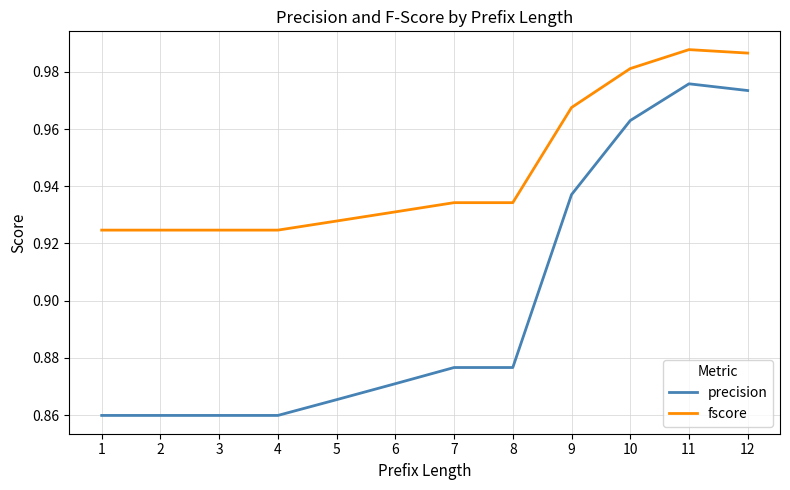

What is the sum of all fscore values?

11.3